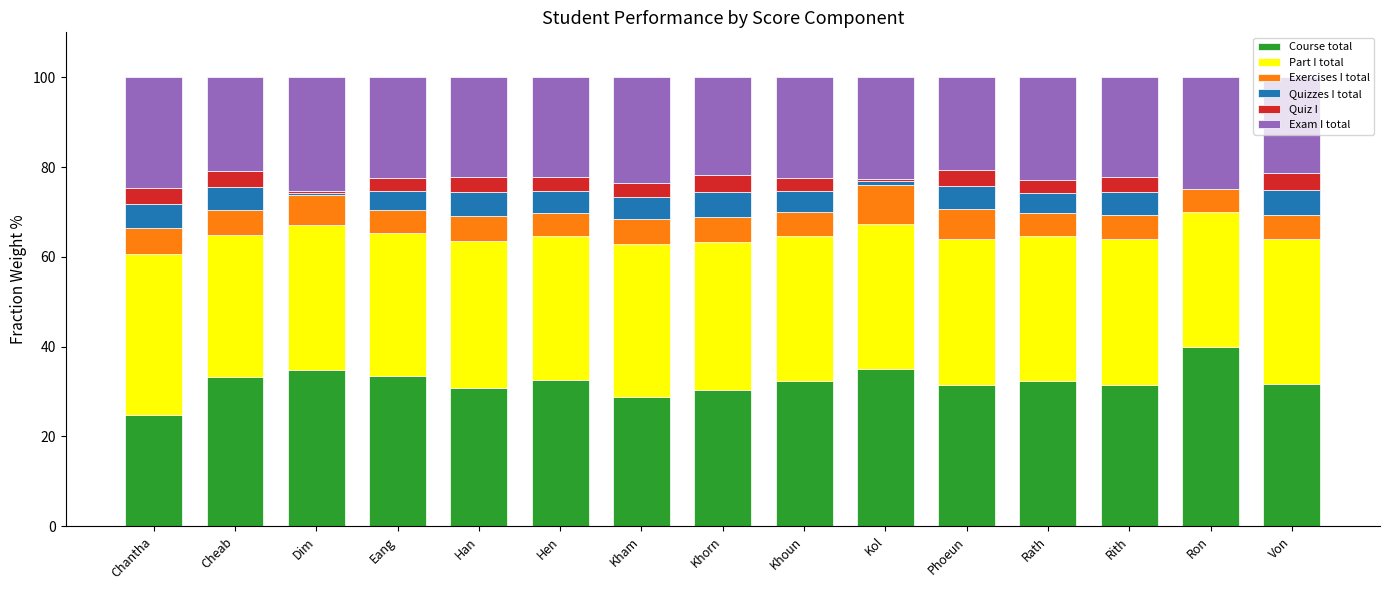

Which category has the highest value in the Course total series?

Ron